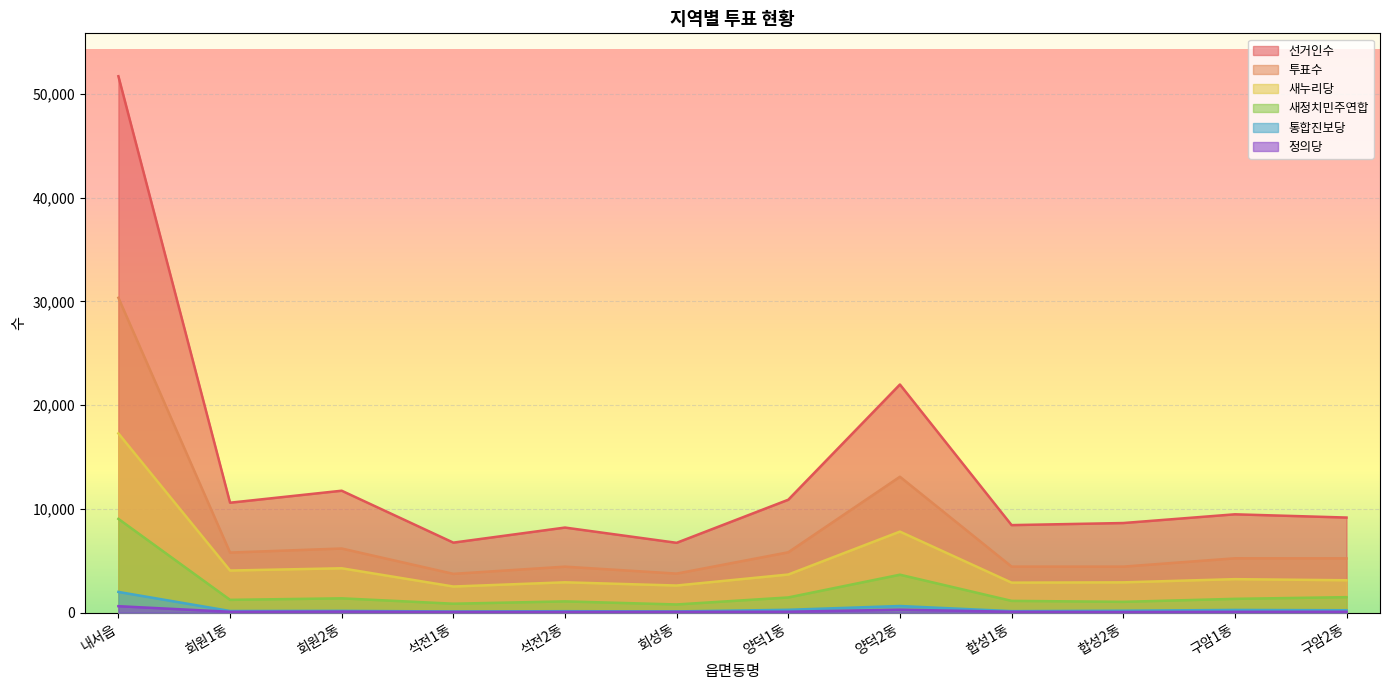

True or false: 투표수 and 새누리당 intersect in this chart.

False